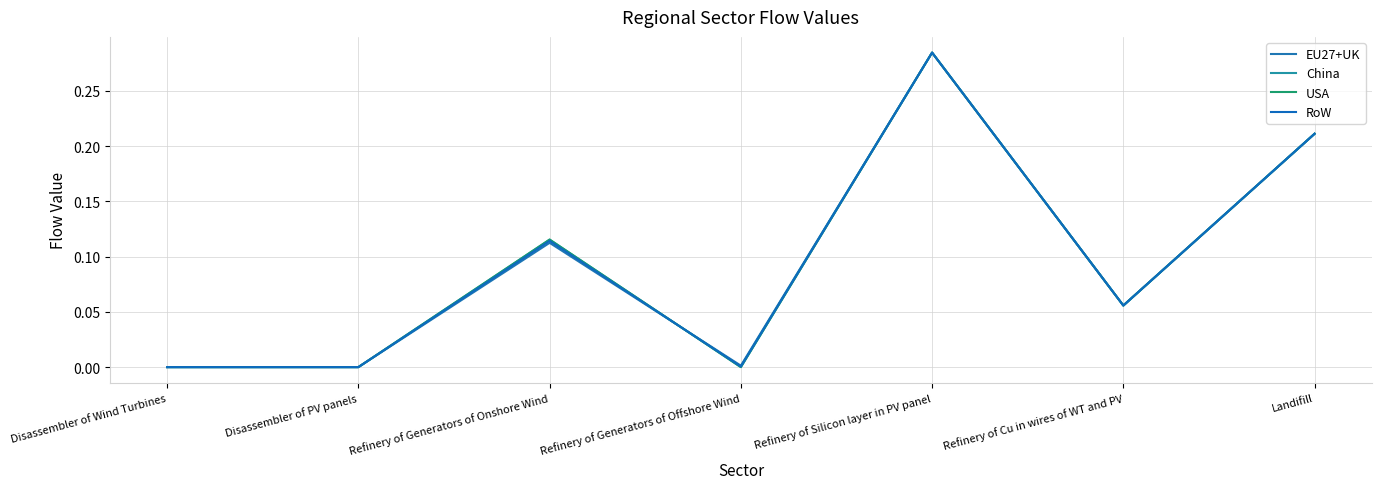

Does the chart have visible grid lines?

Yes